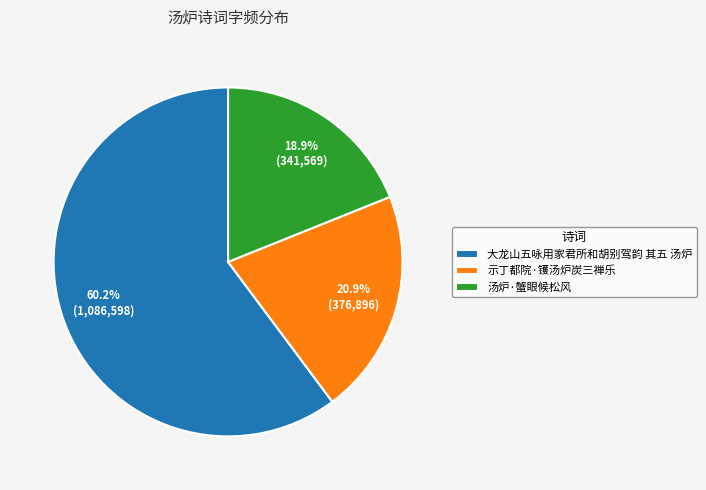

The 汤炉·蟹眼候松风 slice represents 9% of the pie. True or false?

False